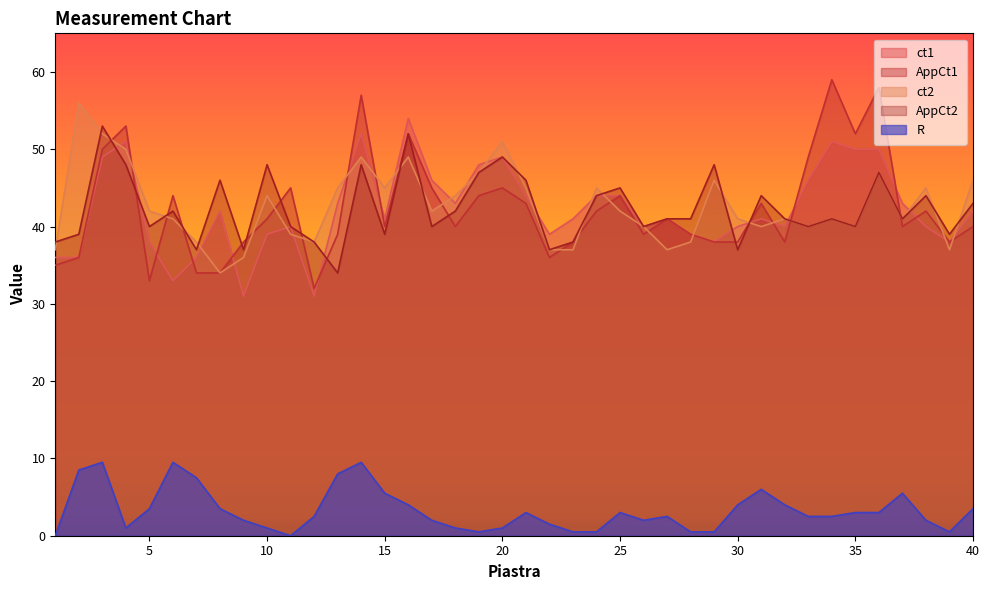

Does the chart have visible grid lines?

No